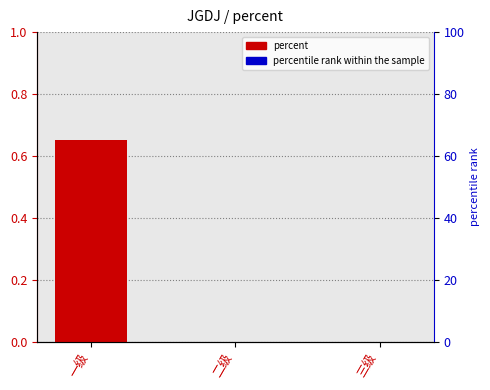

Reading left to right, what are all the values shown in this chart?

一级=0.7	二级=0.0	三级=0.0